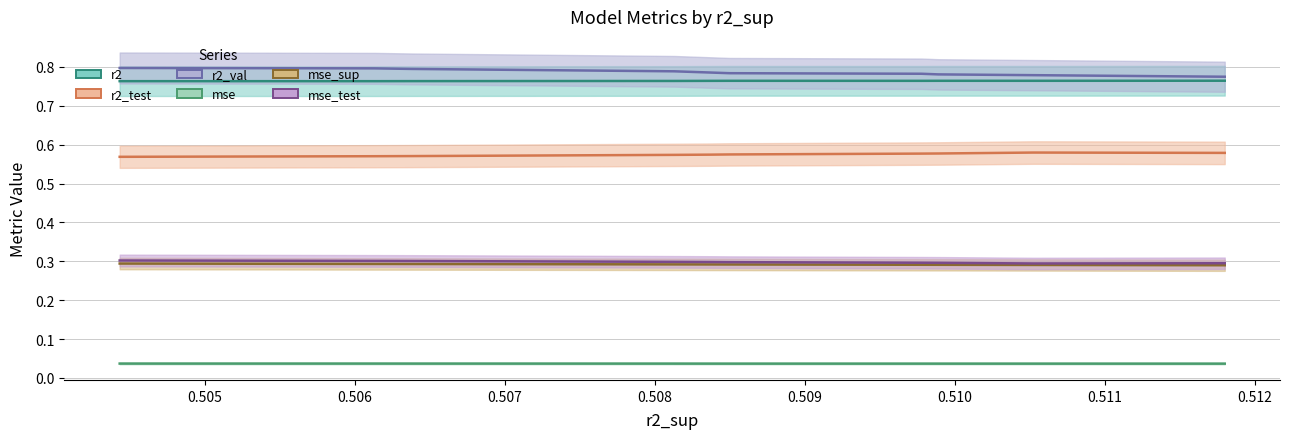

True or false: r2 and mse_test intersect in this chart.

False